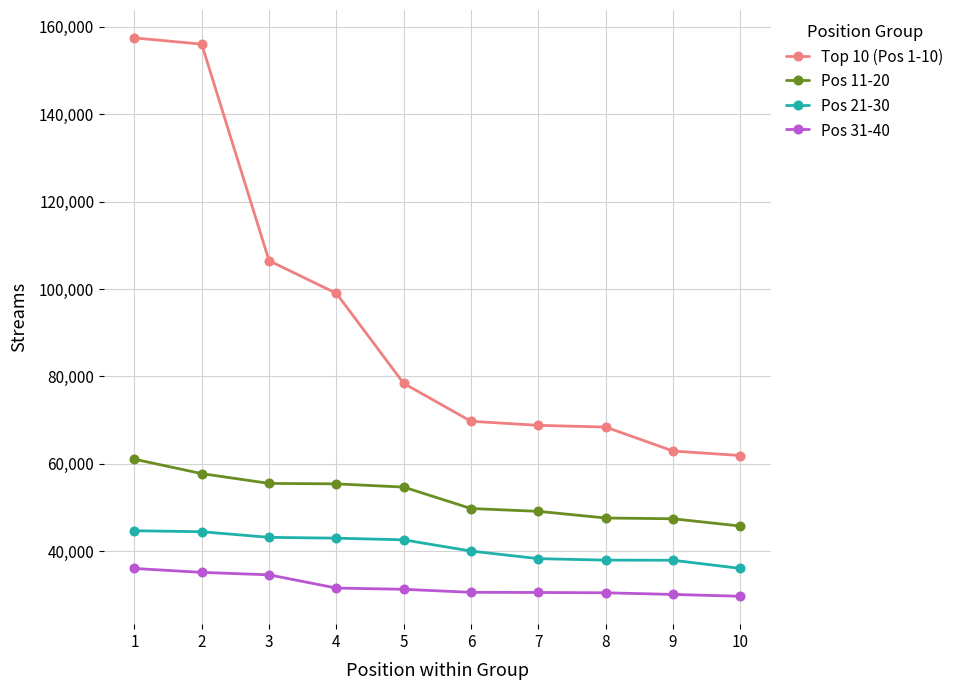

At which category is the sum across all series the highest?

1